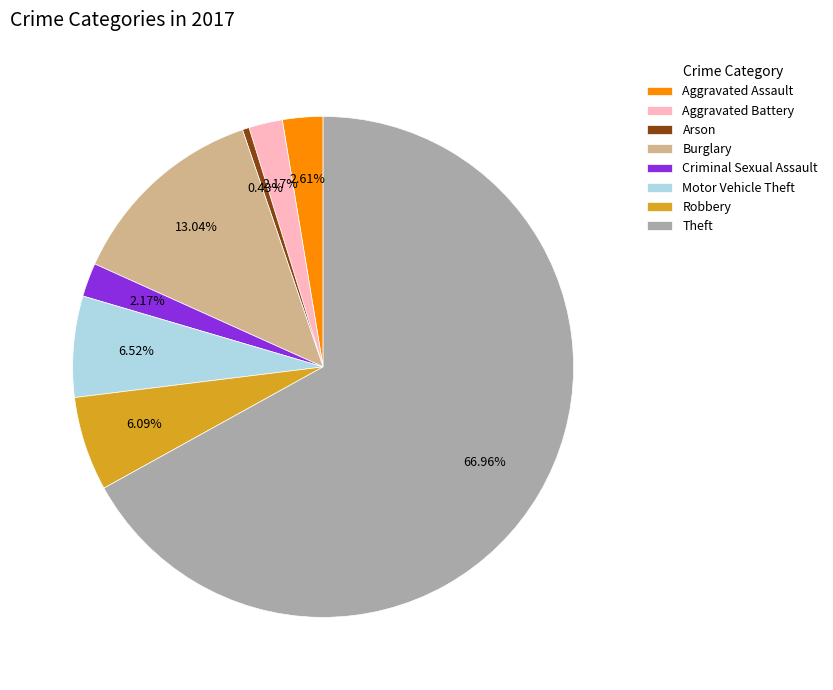

To the nearest percent, what is the combined percentage of Burglary and Arson?

13%